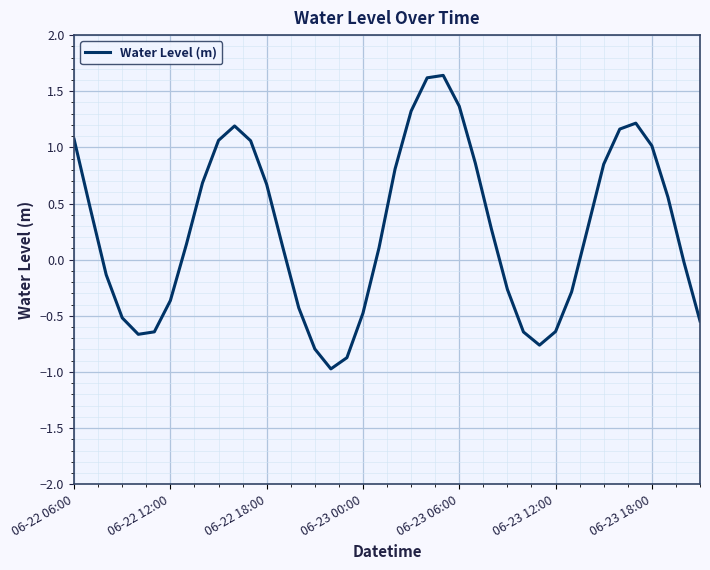

What is the minimum value shown in the chart?

-1.0